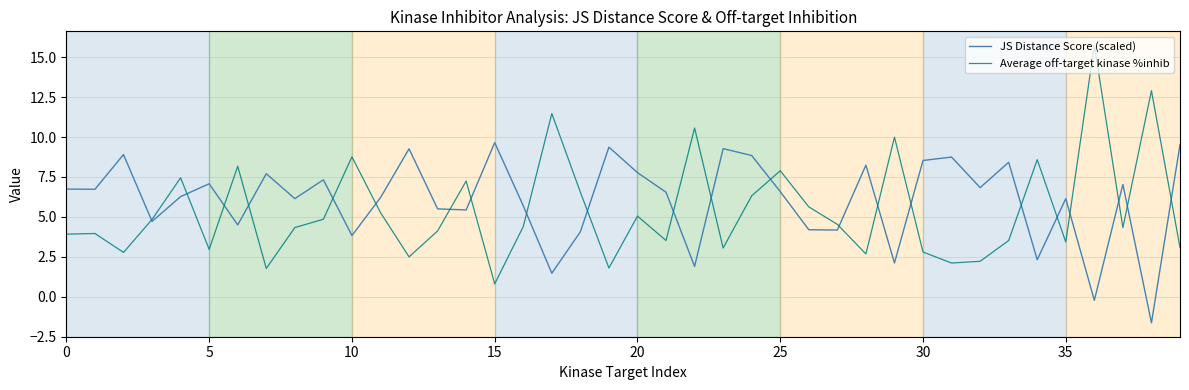

What is the smallest value displayed?

-1.6